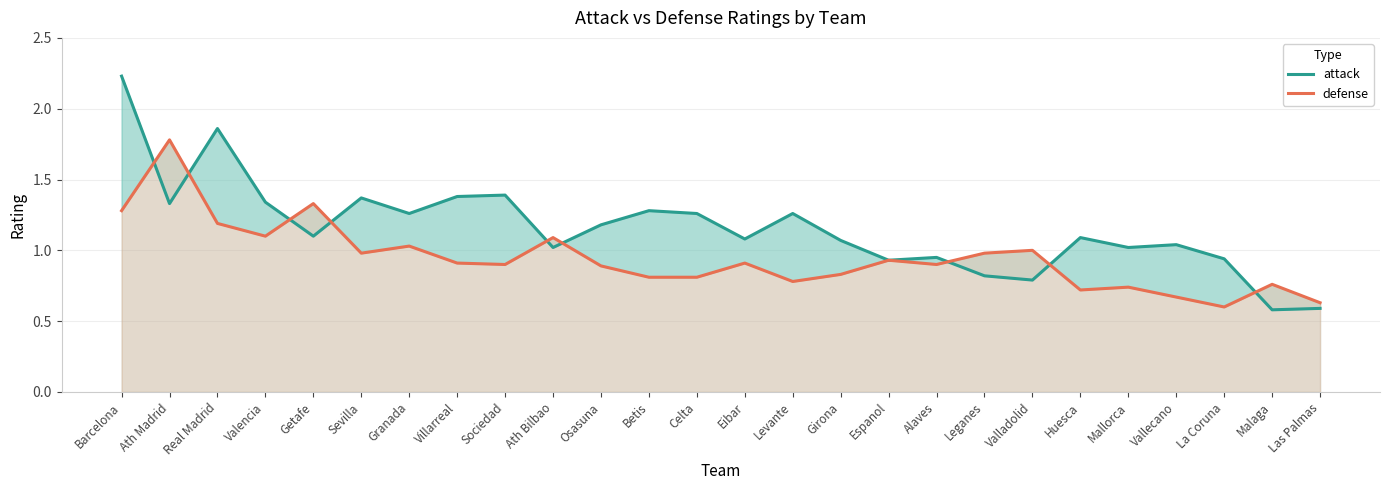

Where is the first local maximum for defense?

Ath Madrid